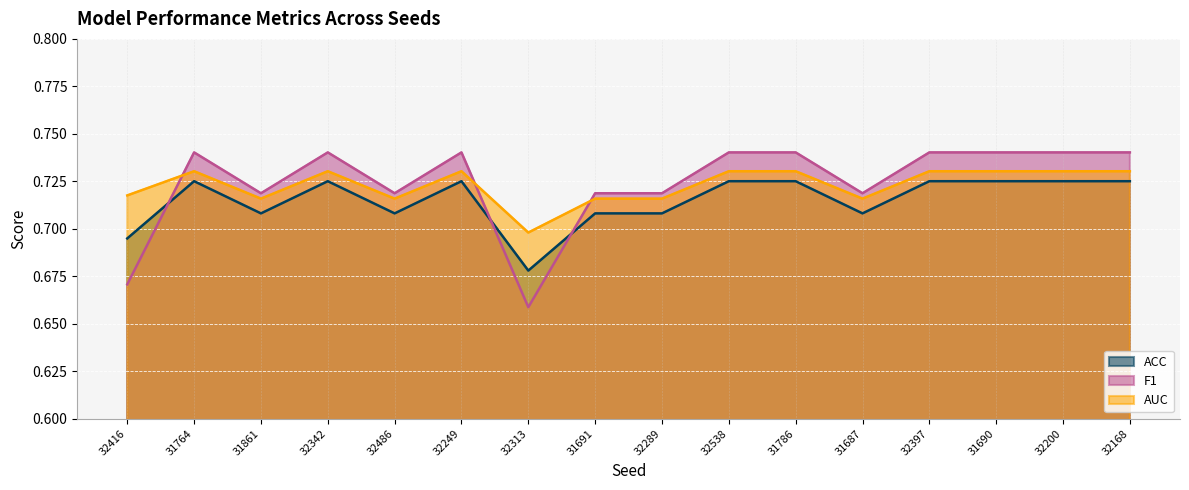

Rank the series by their maximum value, from highest to lowest.

F1, AUC, ACC